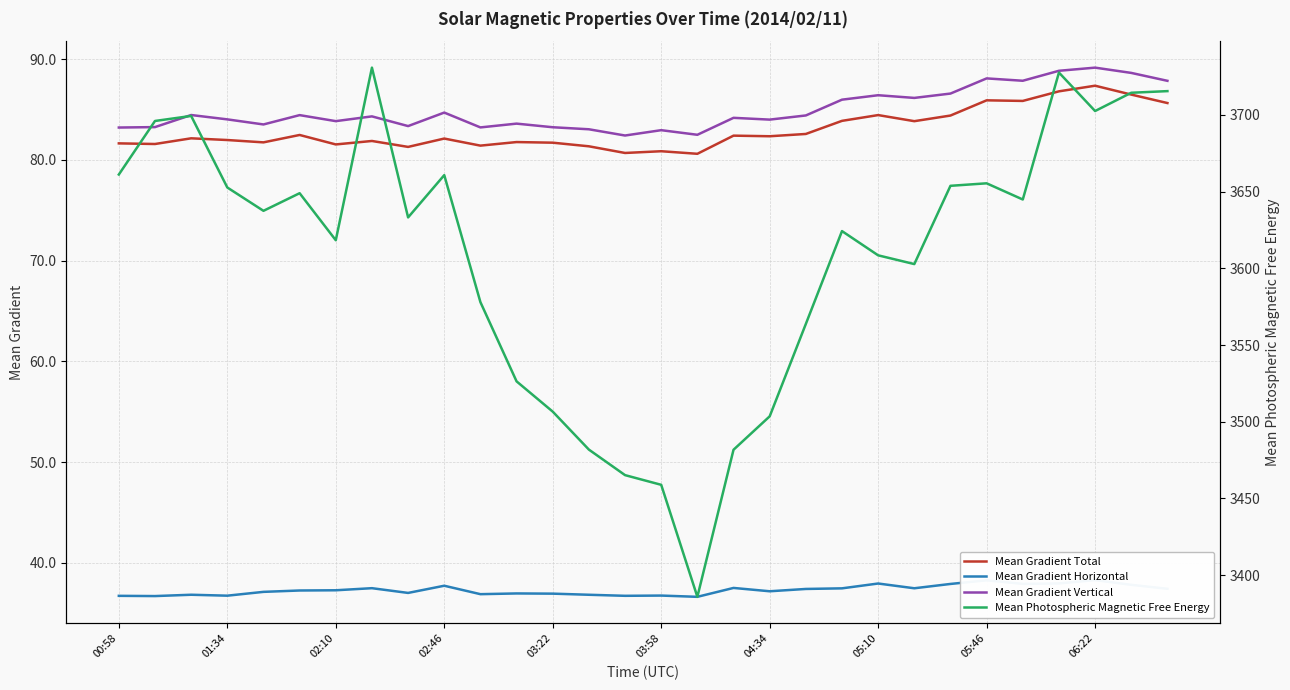

At 22, list the series in order from largest to smallest.

Mean Photospheric Magnetic Free Energy, Mean Gradient Vertical, Mean Gradient Total, Mean Gradient Horizontal